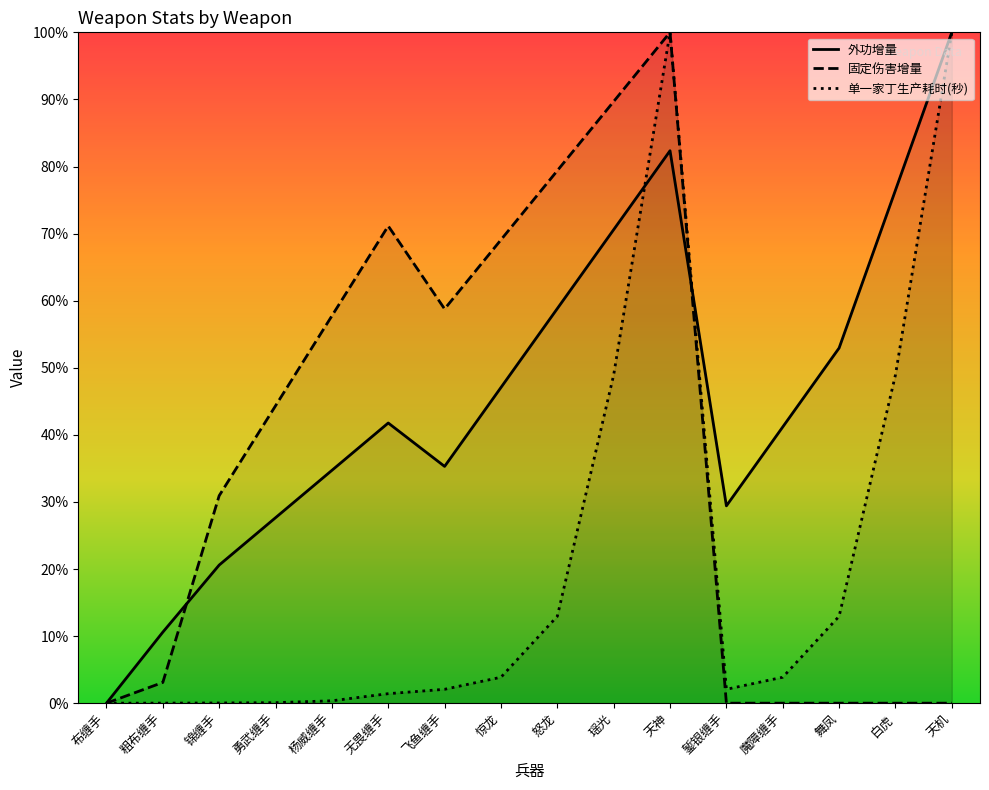

In 固定伤害增量, how many points are lower than both neighbors (excluding endpoints)?

1